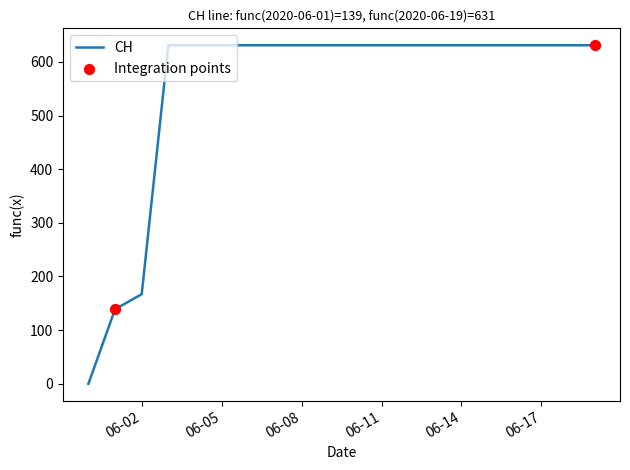

What is the greatest value displayed?

631